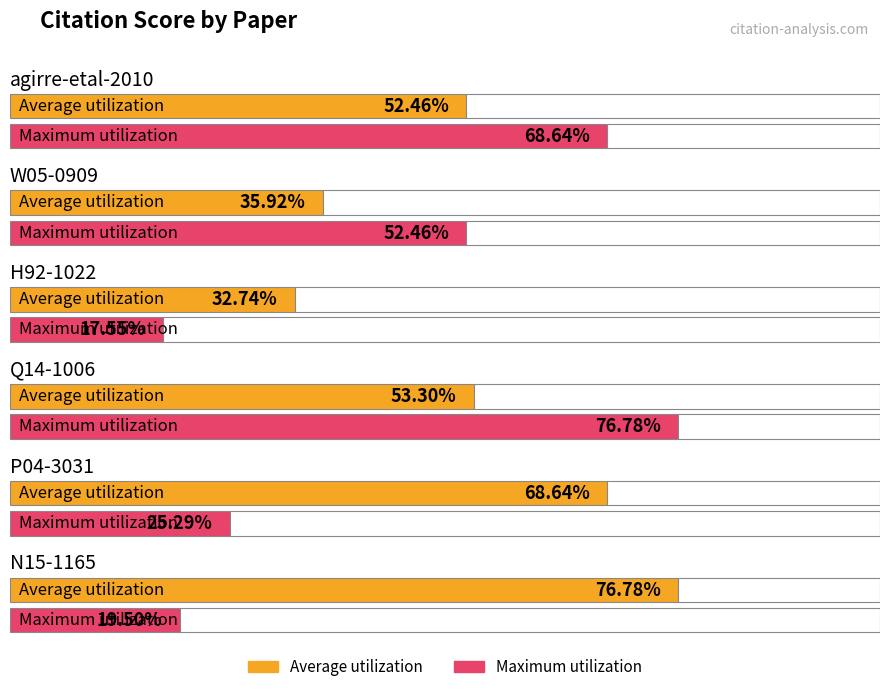

What is the total value across all series at Q14-1006?

1.3